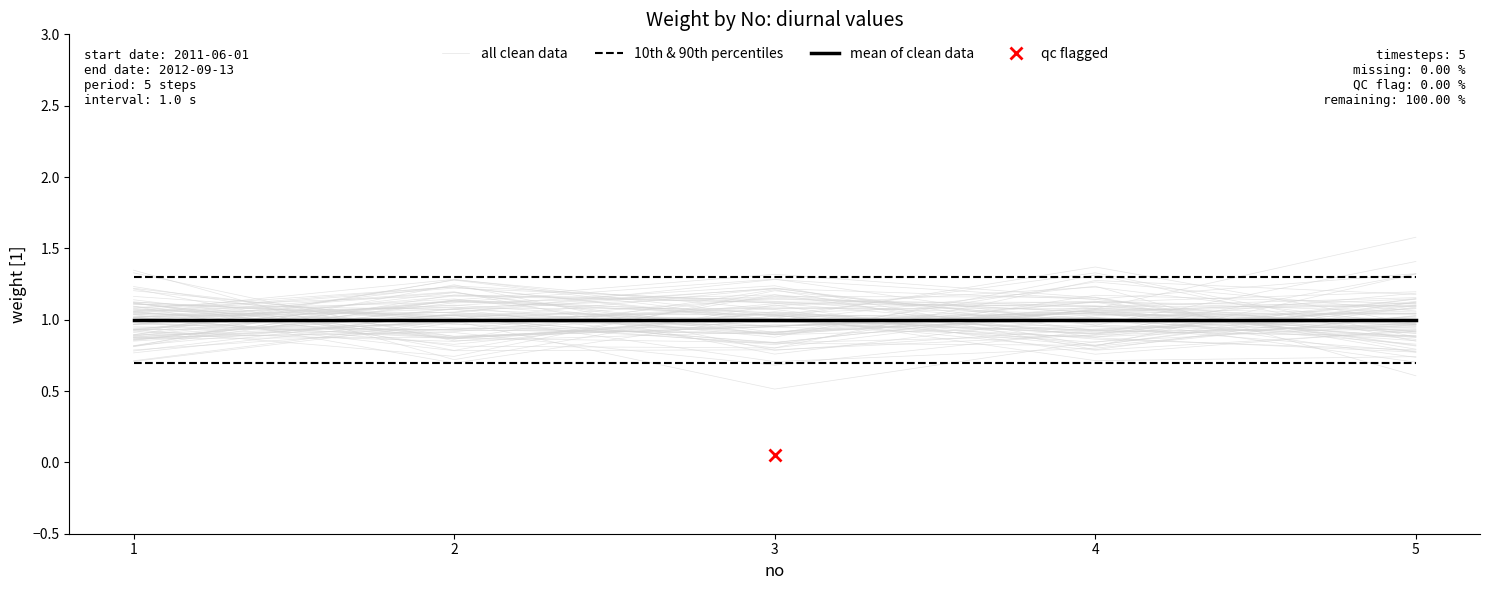

Between 1 and 4, which is larger?

4